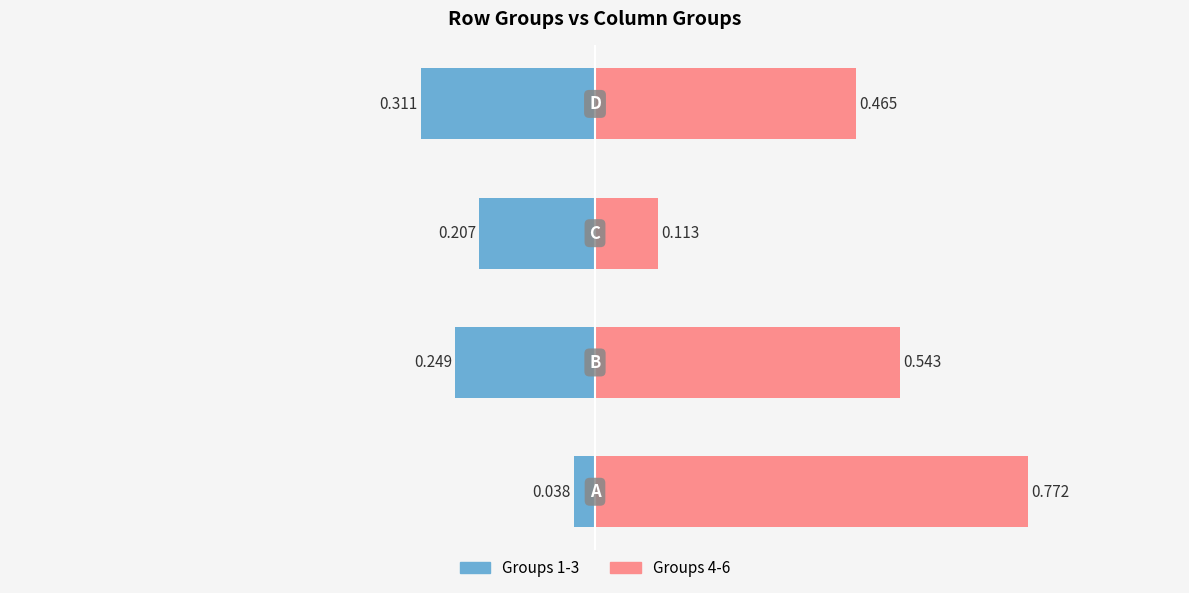

What are all the series names shown in the legend?

Groups 1-3, Groups 4-6